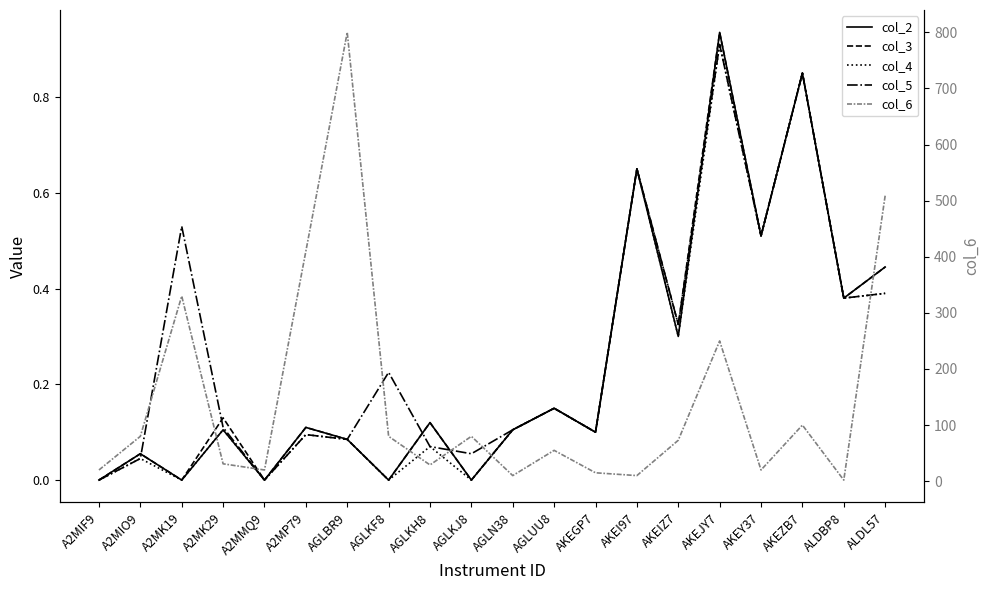

What is the spread (max minus min) of values at A2MMQ9?

20.0